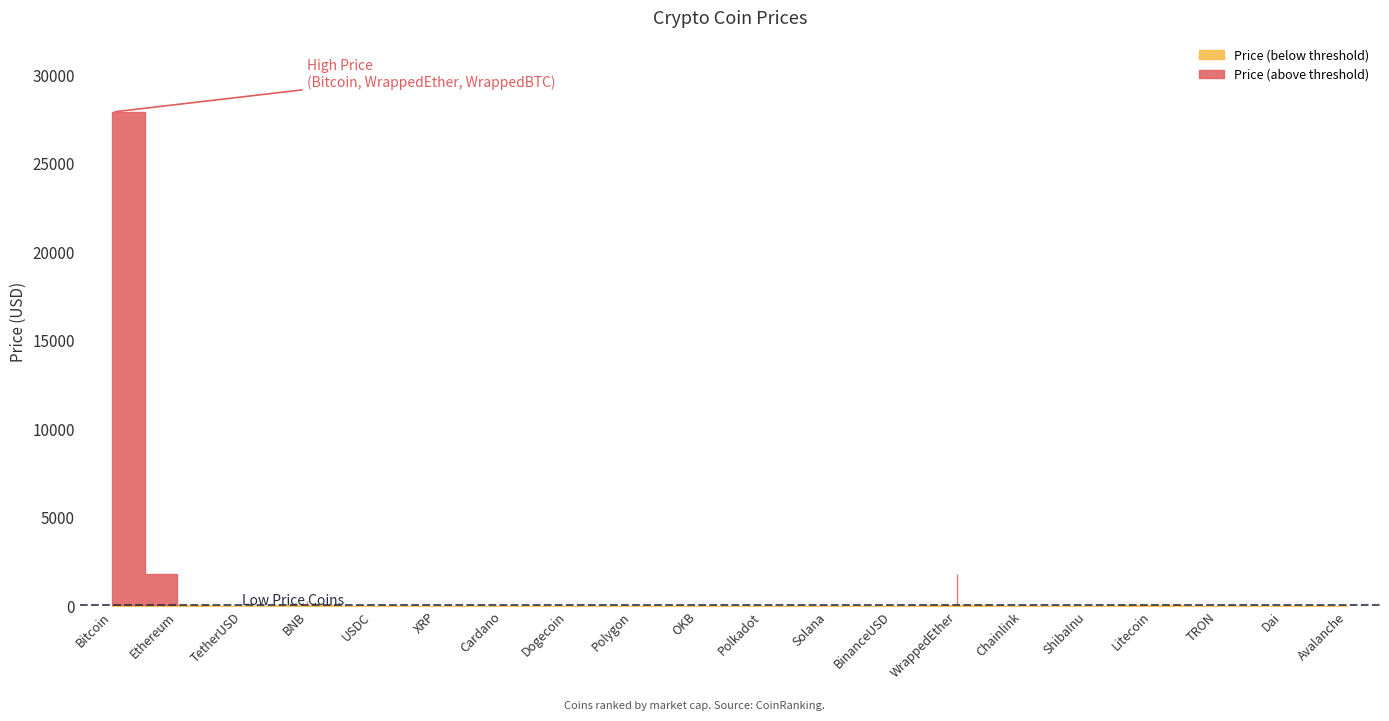

Reading left to right, transcribe all the data shown in this chart.

Bitcoin=27935.0	Ethereum=1811.8	TetherUSD=1.0	BNB=310.4	USDC=1.0	XRP=0.5	Cardano=0.4	Dogecoin=0.1	Polygon=1.1	OKB=41.1	Polkadot=6.4	Solana=20.5	BinanceUSD=1.0	WrappedEther=1809.8	Chainlink=7.3	ShibaInu=0.0	Litecoin=92.6	TRON=0.1	Dai=1.0	Avalanche=17.1